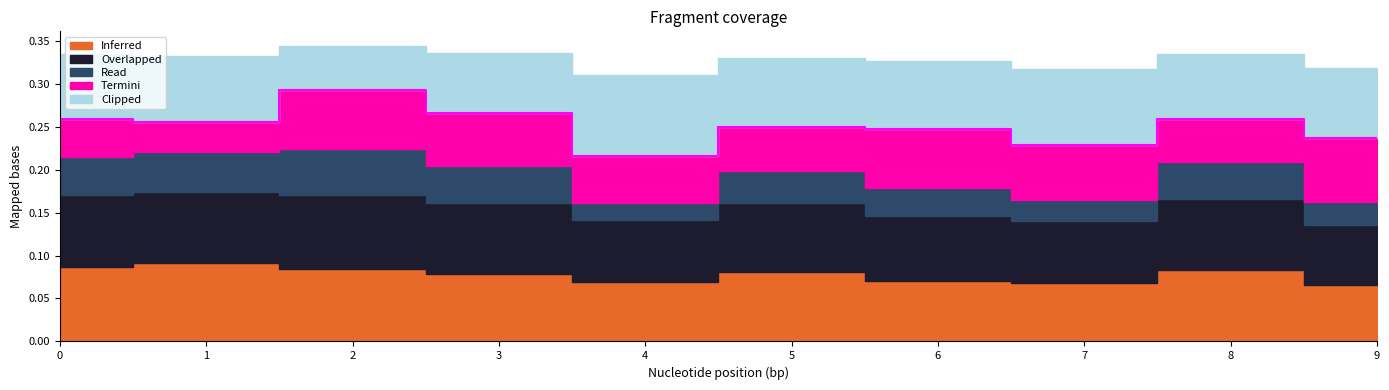

What is the sum of all Inferred values?

0.8